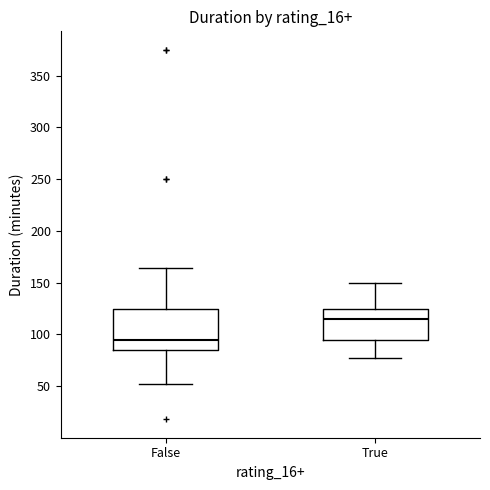

Reading left to right, transcribe this box plot: for each box, give where its median line is, the range the box spans, and where its two whiskers end, as read against the y-axis. The values are not printed on the chart, so give them approximately, as read against the axis.

False: median 95, box 85 to 125, whiskers 50 to 165
True: median 115, box 95 to 125, whiskers 75 to 150